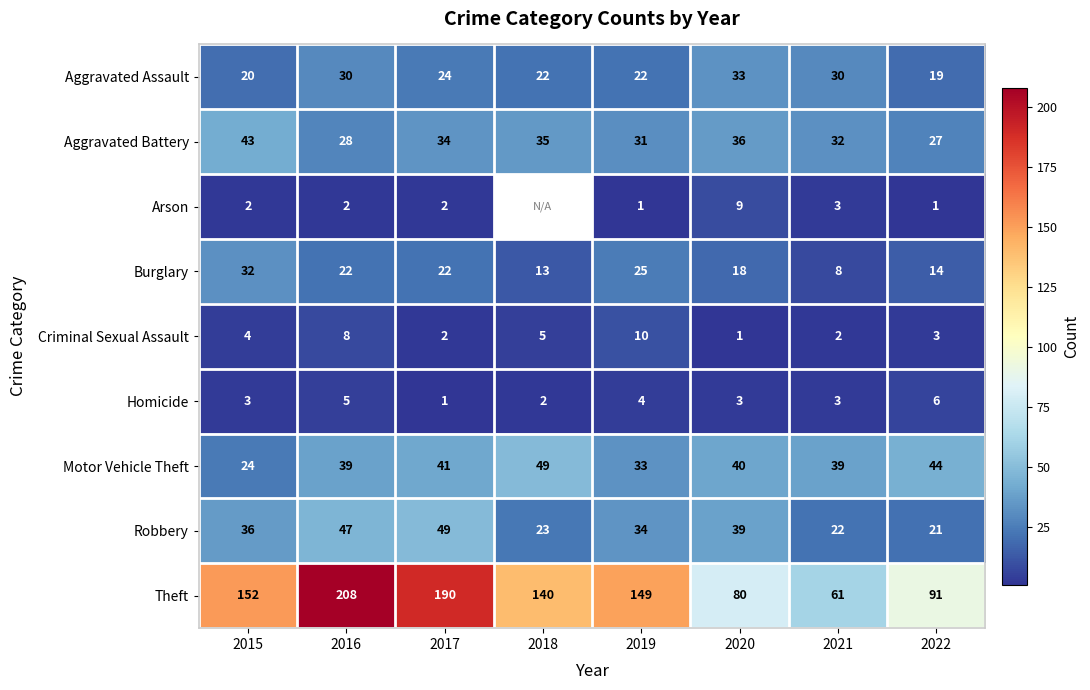

At which label does Criminal Sexual Assault reach its peak?

2019